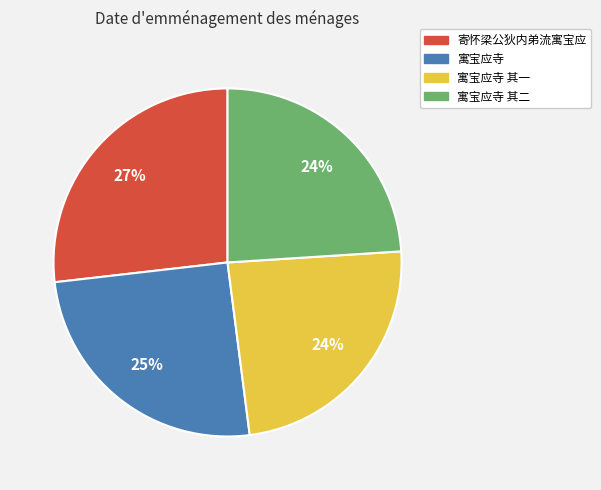

What is the largest slice in the pie chart?

寄怀梁公狄内弟流寓宝应